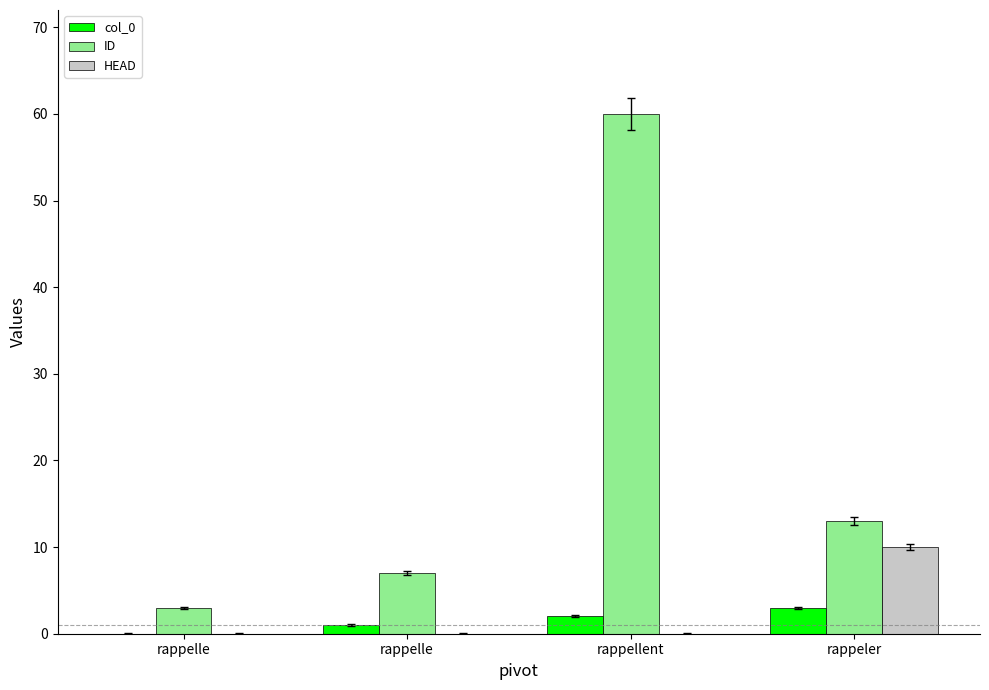

Count the col_0 values in the range 1 to 3.

3